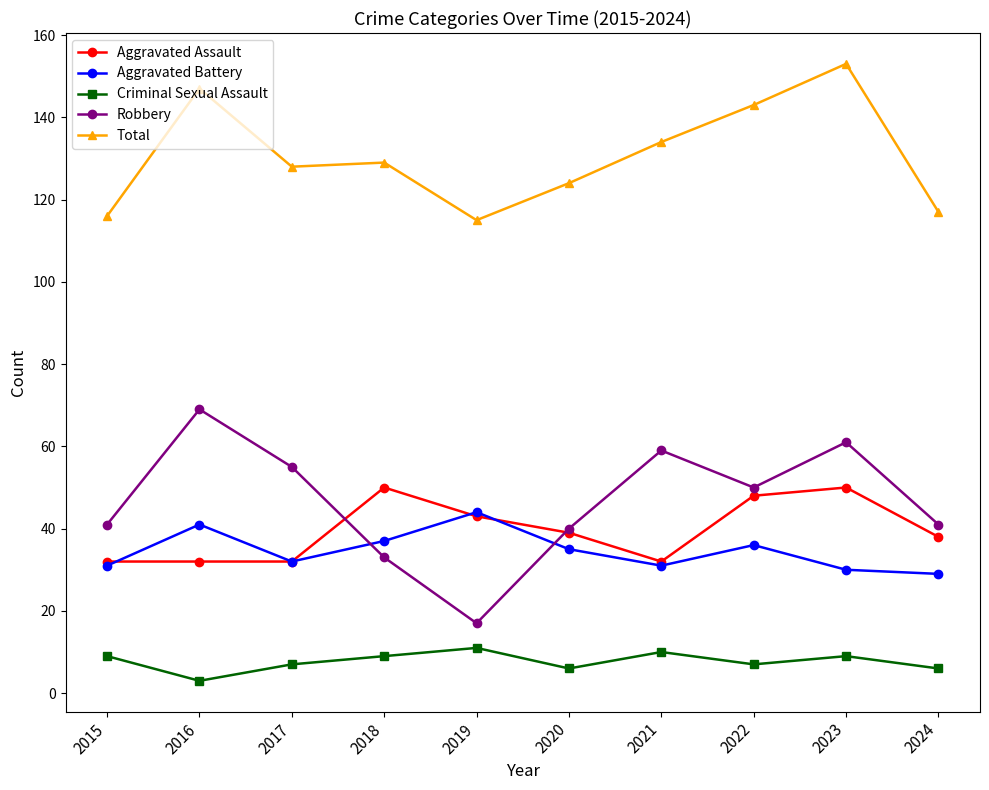

The Aggravated Battery series shows 35 at 2020. True or false?

True